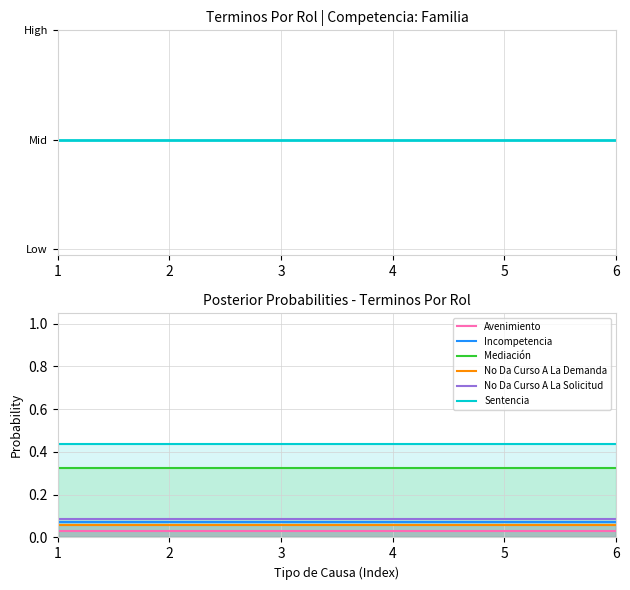

List the labels in order of Incompetencia value, smallest first.

1, 2, 3, 4, 5, 6